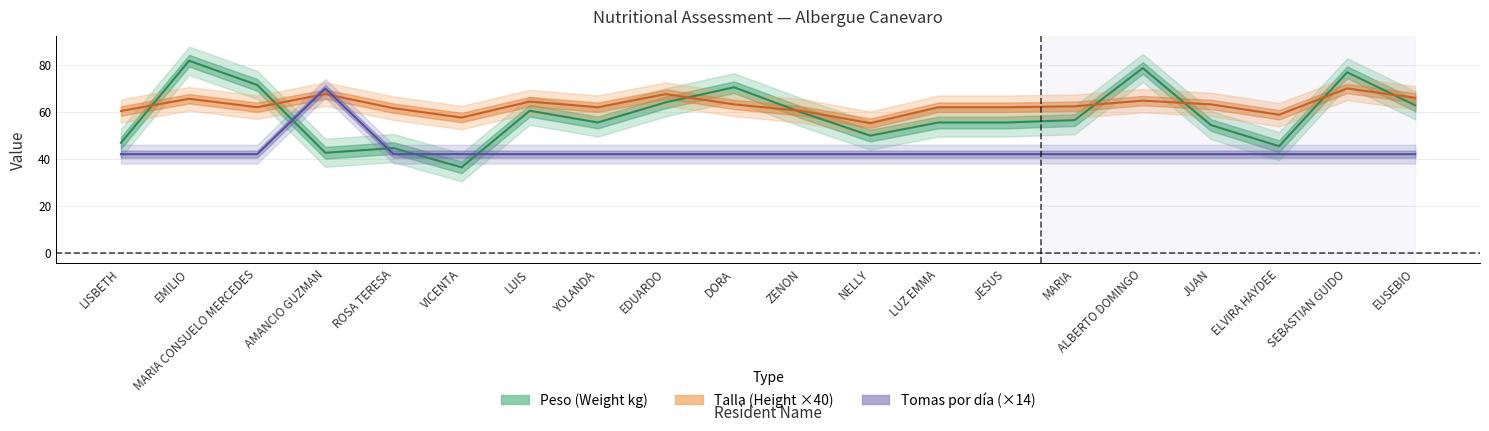

Does the chart display data point markers on the line(s)?

No